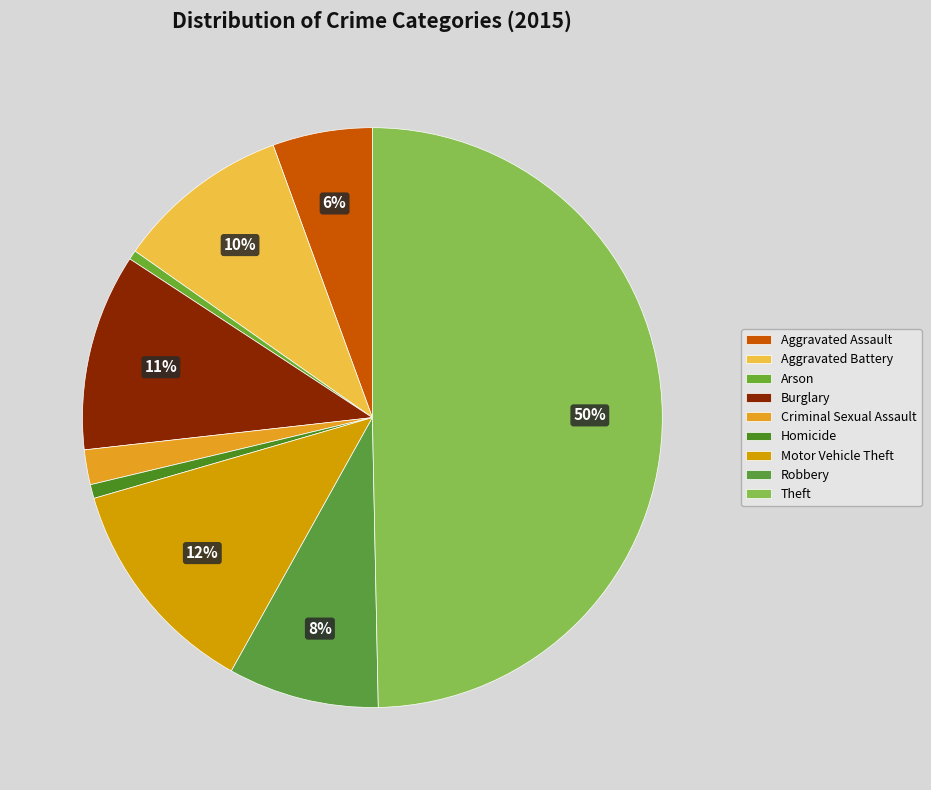

Combined, what portion of the pie is Homicide and Motor Vehicle Theft?

13.2%